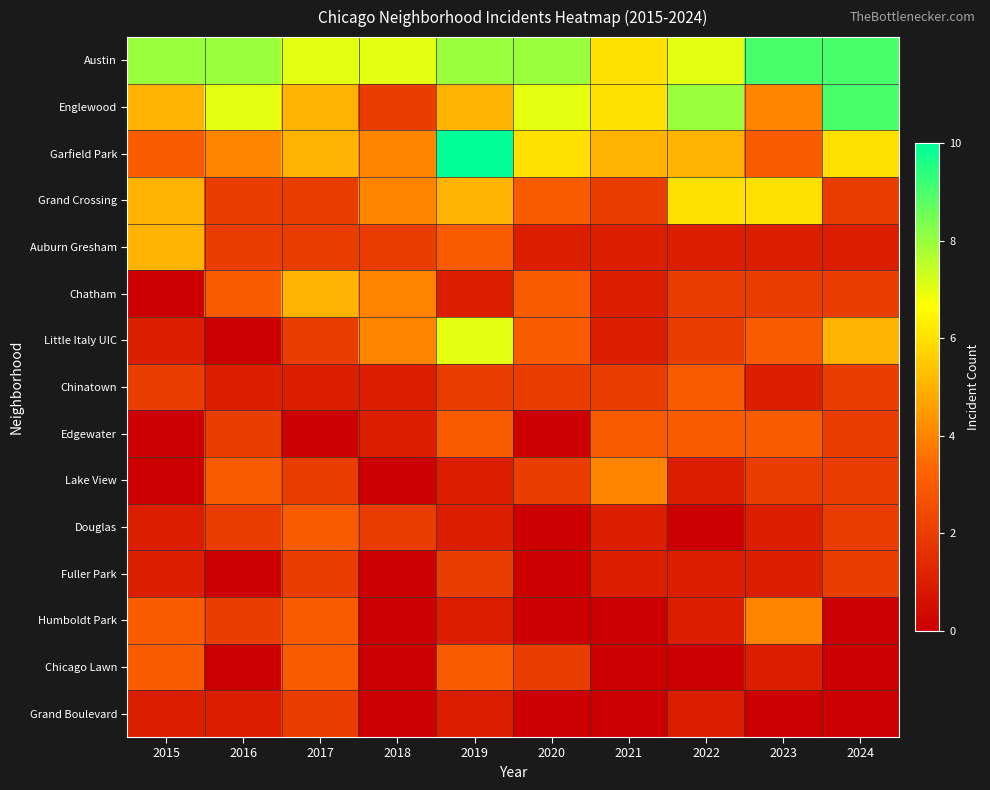

Rank the series by their maximum value, from lowest to highest.

Fuller Park, Grand Boulevard, Chinatown, Edgewater, Douglas, Chicago Lawn, Lake View, Humboldt Park, Auburn Gresham, Chatham, Grand Crossing, Little Italy UIC, Austin, Englewood, Garfield Park